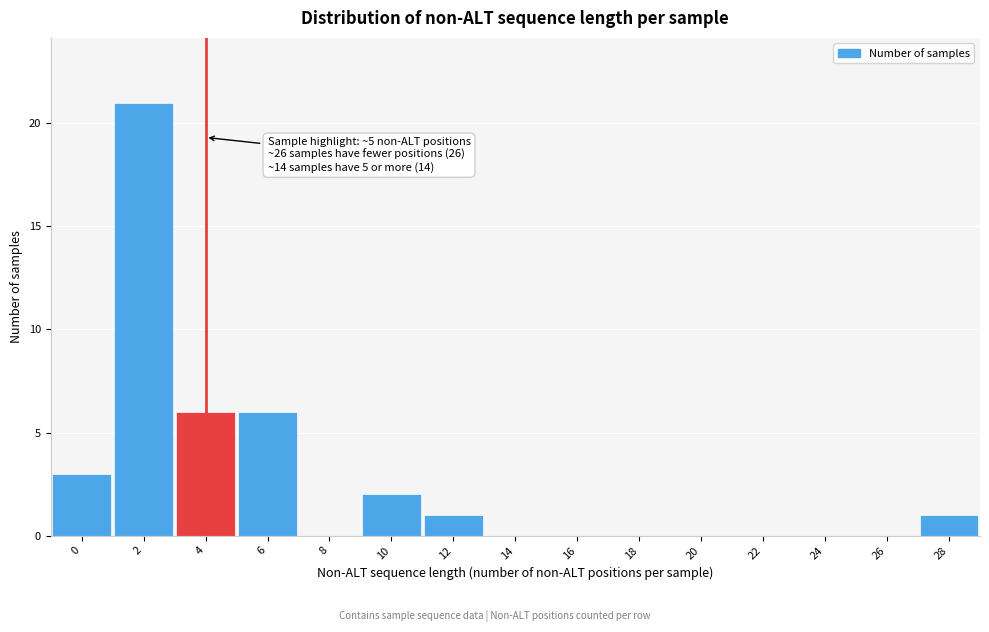

Reading right to left, what are all the values shown in this chart?

28=1	26=0	24=0	22=0	20=0	18=0	16=0	14=0	12=1	10=2	8=0	6=6	4=6	2=21	0=3